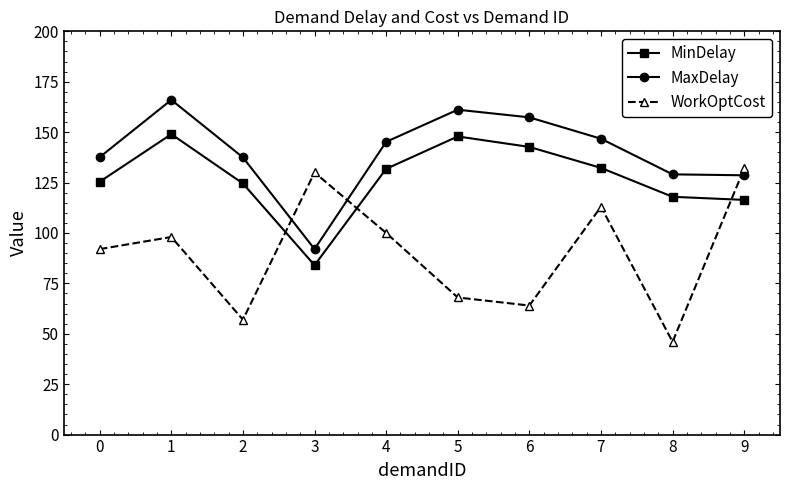

At how many categories does at least one series exceed 49?

10